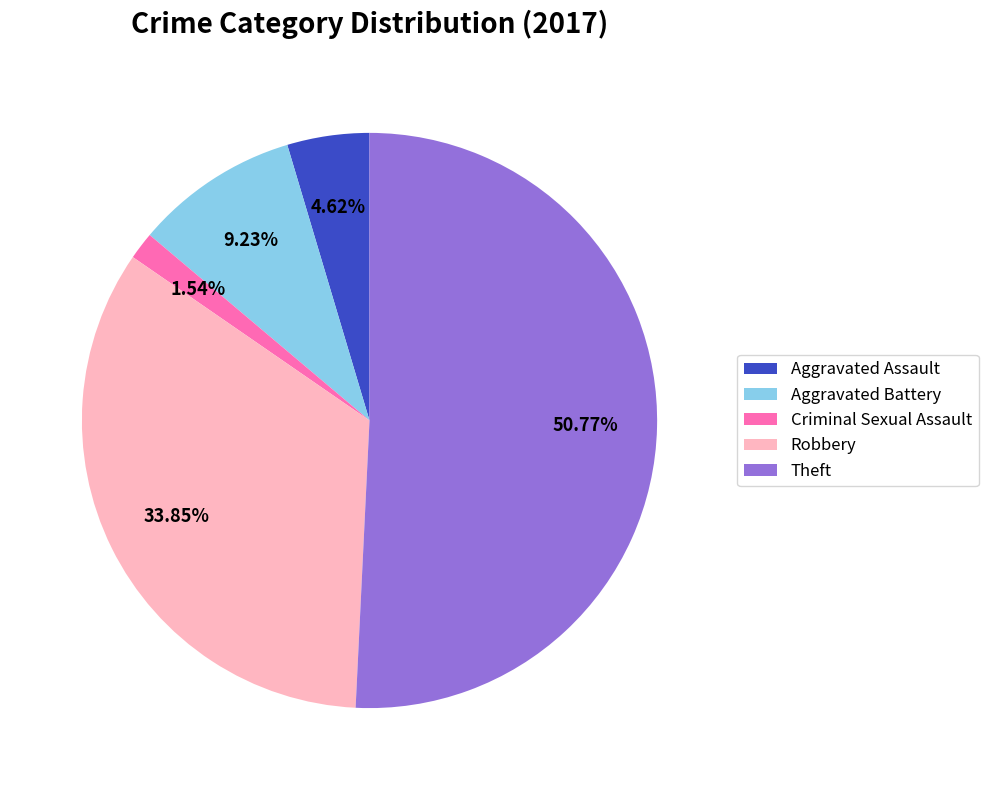

Rank the categories by value from highest to lowest.

Theft, Robbery, Aggravated Battery, Aggravated Assault, Criminal Sexual Assault